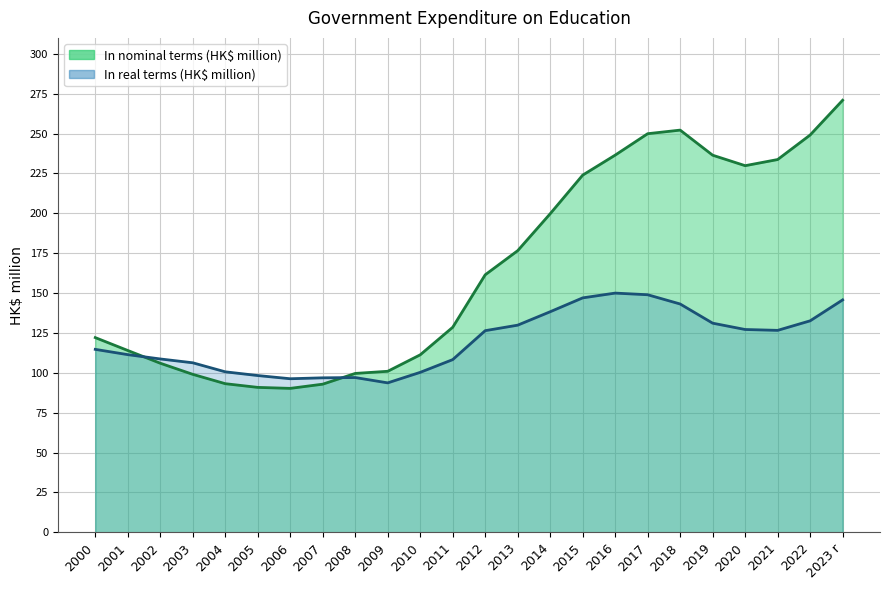

What is the value of the In nominal terms (HK$ million) point at the 24th from the left?

270903